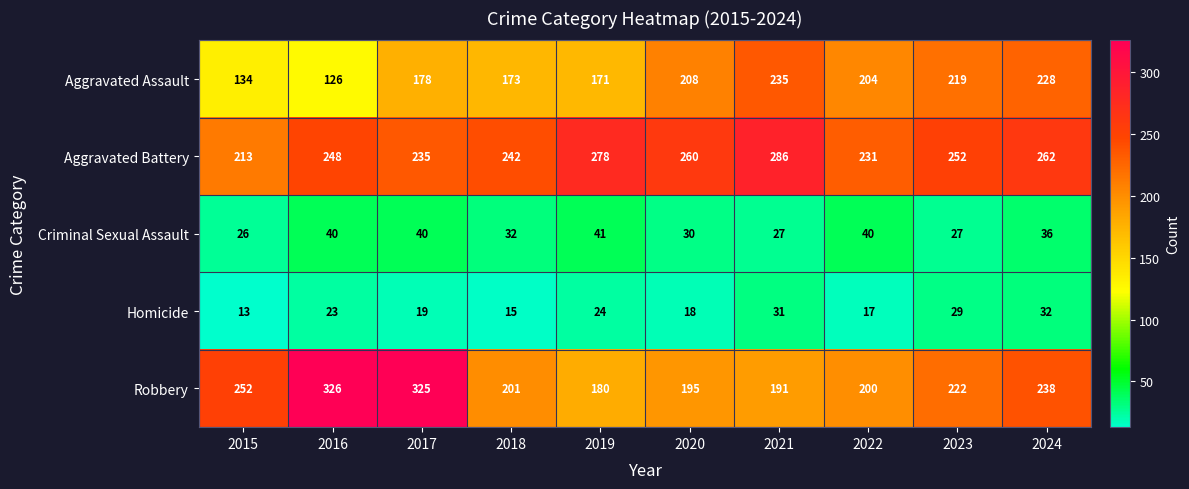

What is the greatest value displayed?

326